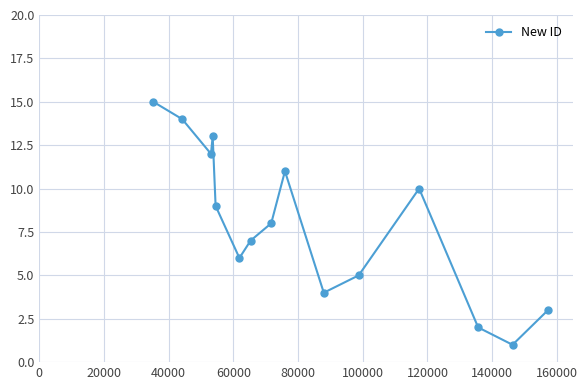

What is the difference between the maximum and minimum values?

14